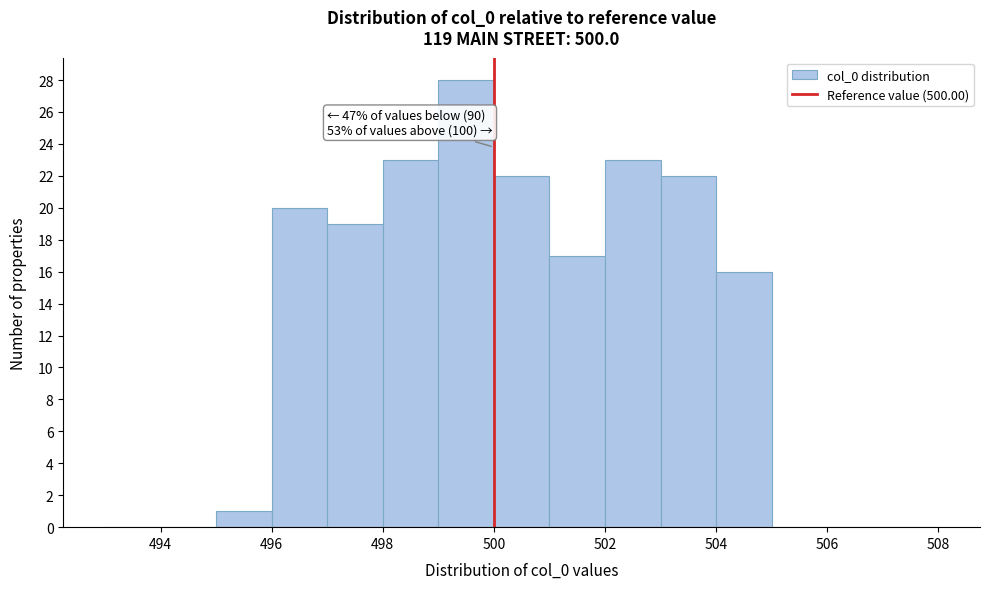

Over which range of the x-axis is the bar tallest?

499 to 500